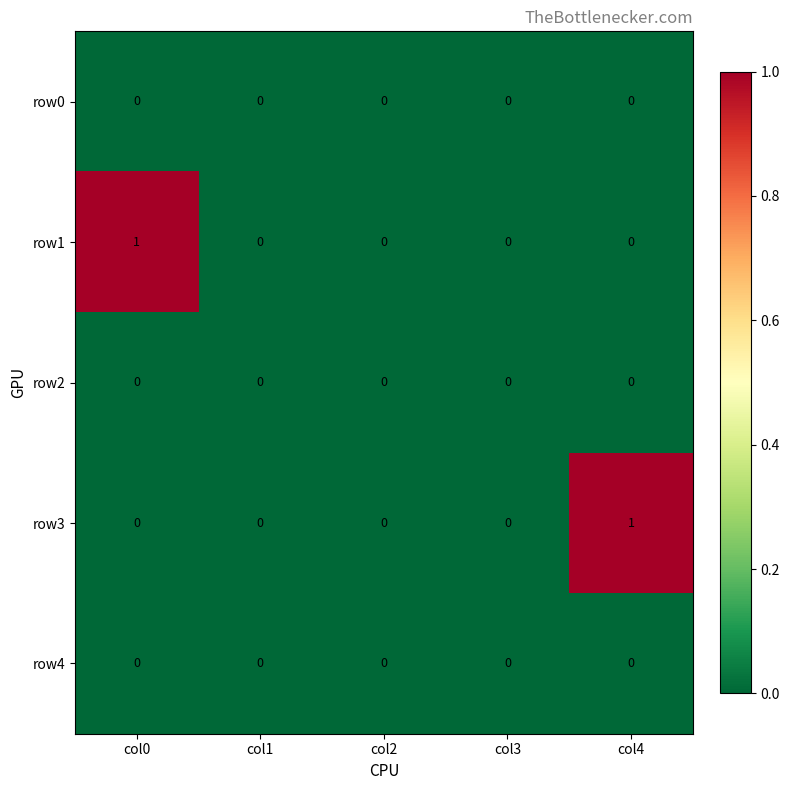

The value of row2 at col2 is 0. True or false?

True